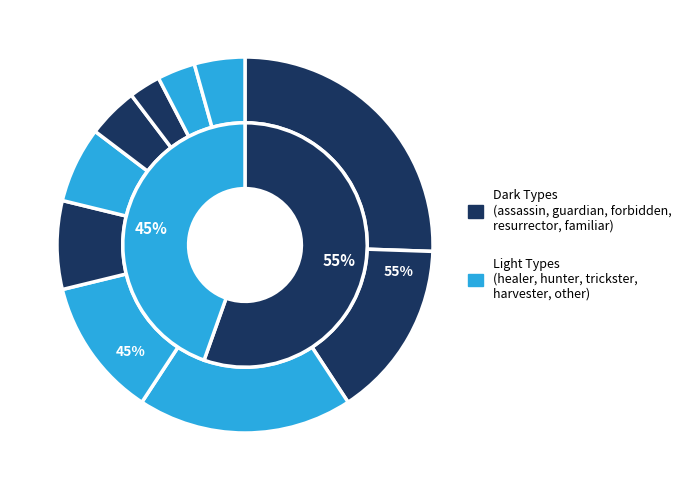

How many slices are in this pie chart?

10